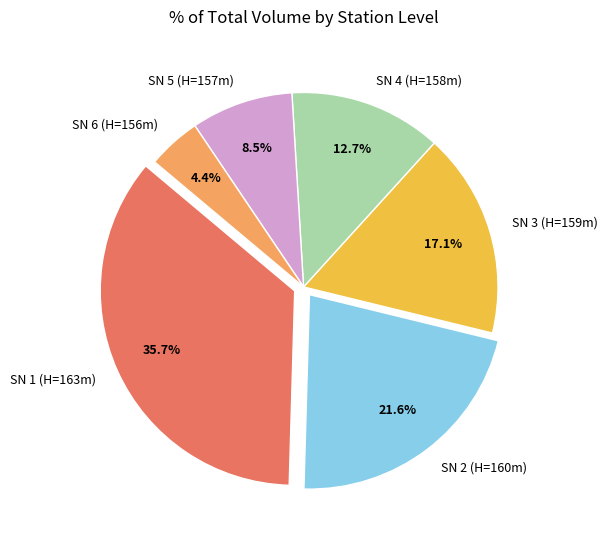

Between SN 4 (H=158m) and SN 2 (H=160m), which is larger?

SN 2 (H=160m)